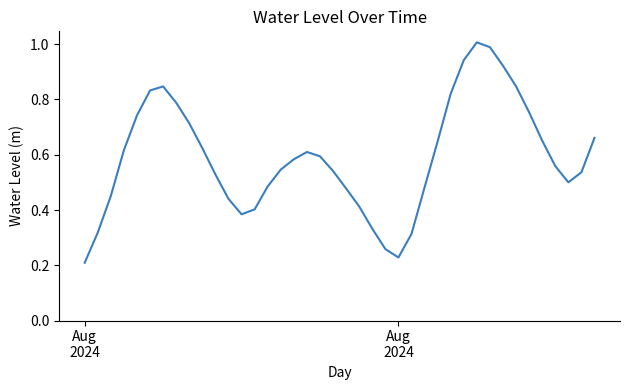

True or false: there are more than 2 points higher than both neighbors.

True